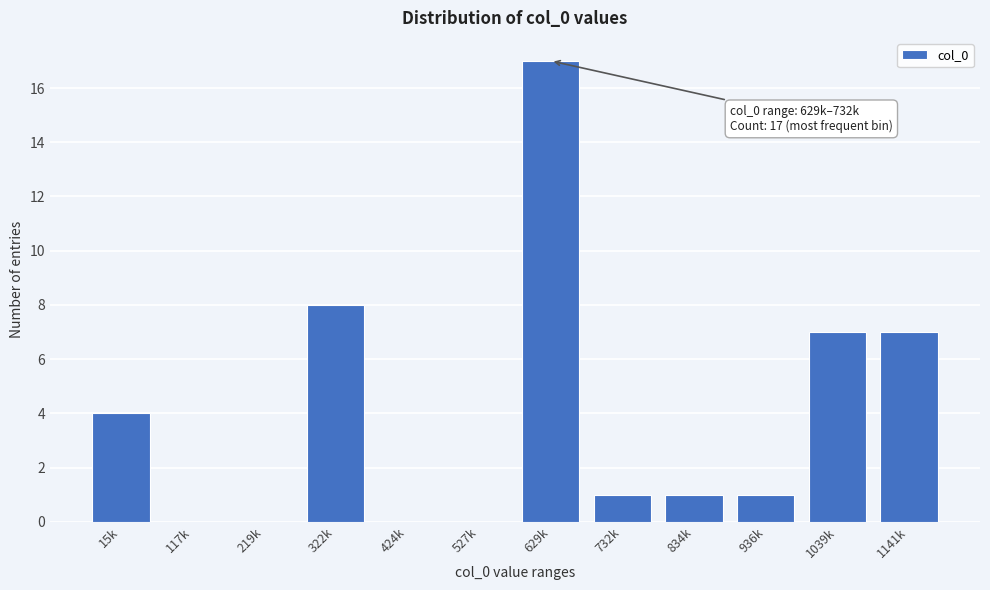

Reading right to left, extract all data points from this chart.

1141k=7	1039k=7	936k=1	834k=1	732k=1	629k=17	527k=0	424k=0	322k=8	219k=0	117k=0	15k=4